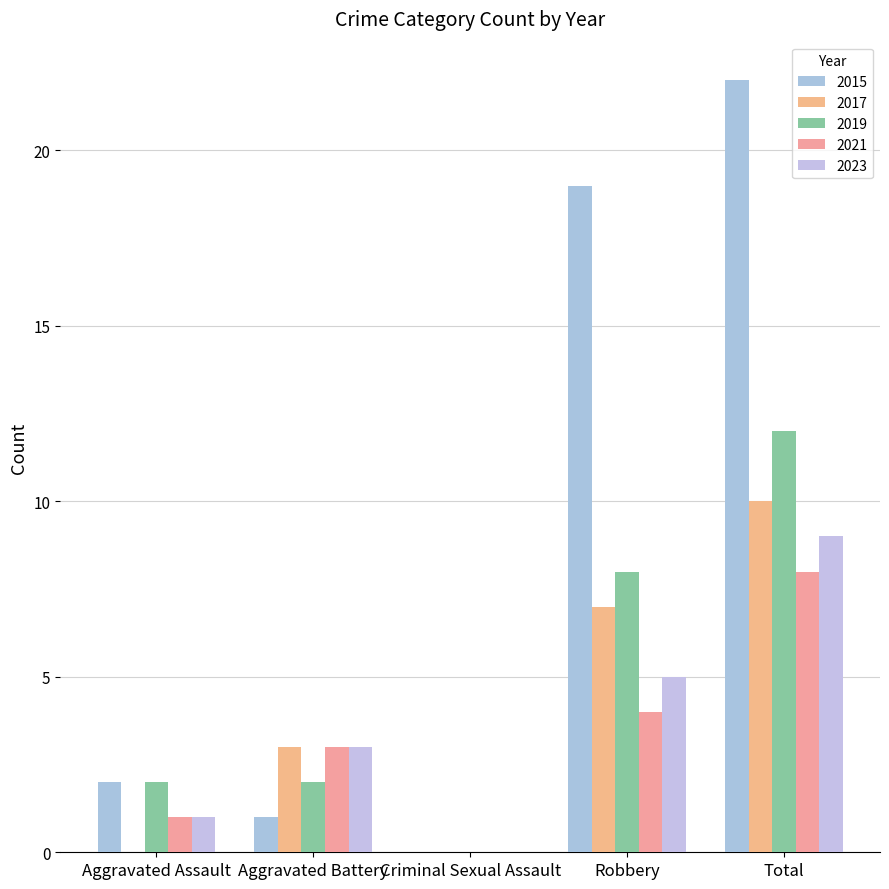

The 2019 series shows 12 at Total. True or false?

True